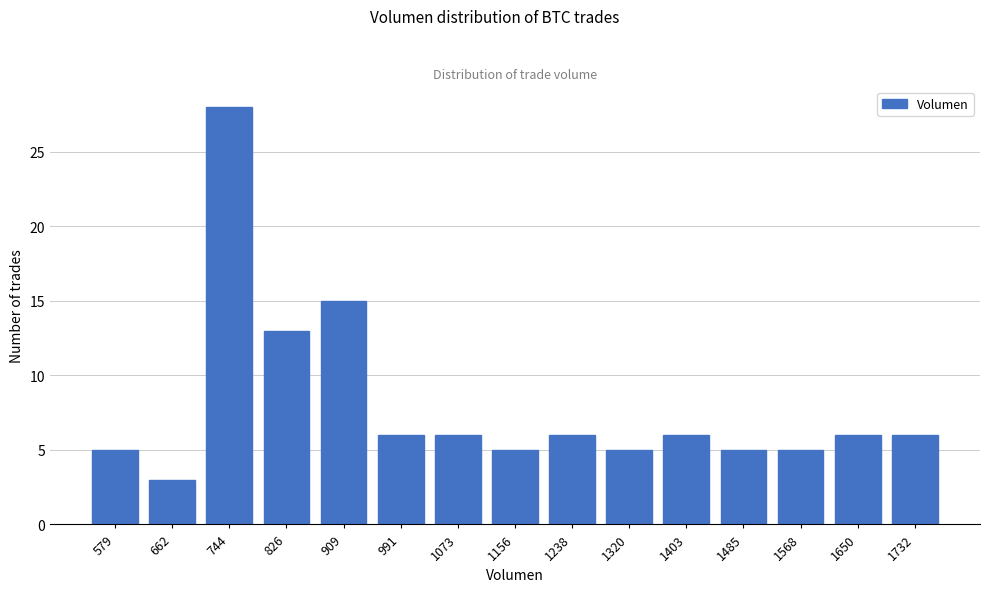

Reading left to right, extract all data points from this chart.

5	3	28	13	15	6	6	5	6	5	6	5	5	6	6